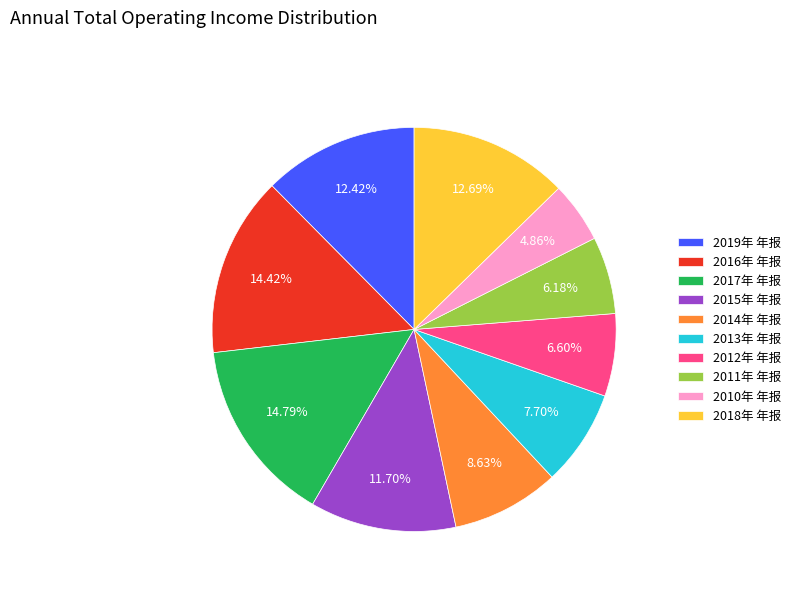

Combined, what portion of the pie is 2018年 年报 and 2016年 年报?

27.1%